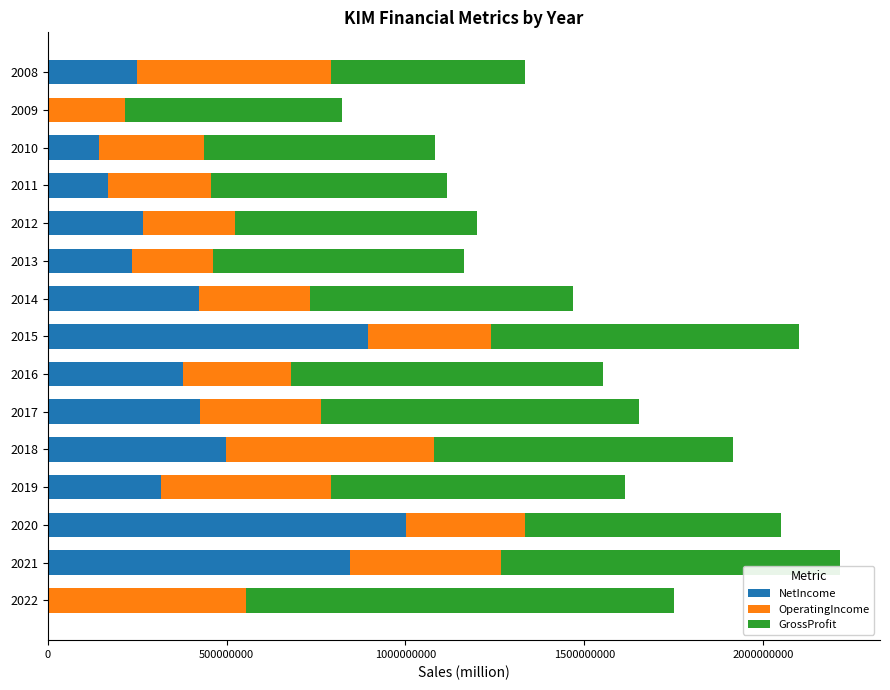

What is the value of the NetIncome bar at the 1st from the left?

-12350000